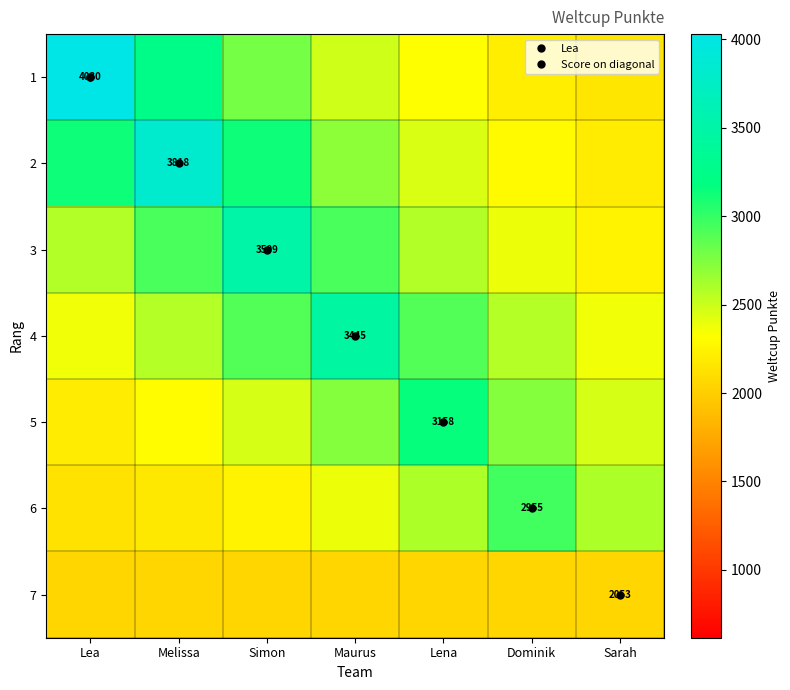

What is the difference between the second highest and minimum values in the 2 series?

925.6